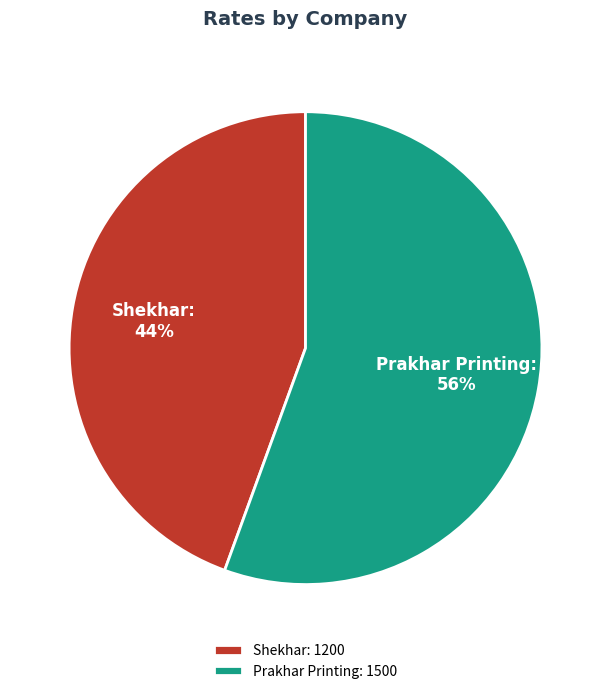

What is the ratio of the value at Shekhar to the value at Prakhar Printing?

0.8